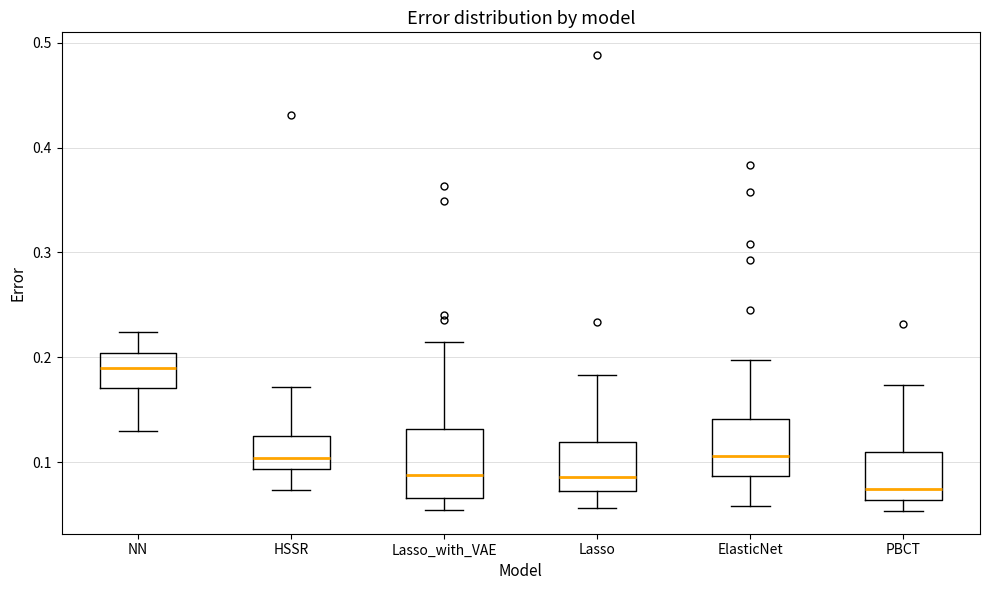

Reading left to right, read every box against the y-axis: the position of its median line, the range the box covers, and the ends of its whiskers. The values are not printed on the chart, so give them approximately, as read against the axis.

NN: median 0.19, box 0.17 to 0.20, whiskers 0.13 to 0.22
HSSR: median 0.10, box 0.09 to 0.13, whiskers 0.07 to 0.17
Lasso_with_VAE: median 0.09, box 0.07 to 0.13, whiskers 0.05 to 0.21
Lasso: median 0.09, box 0.07 to 0.12, whiskers 0.06 to 0.18
ElasticNet: median 0.11, box 0.09 to 0.14, whiskers 0.06 to 0.20
PBCT: median 0.07, box 0.06 to 0.11, whiskers 0.05 to 0.17